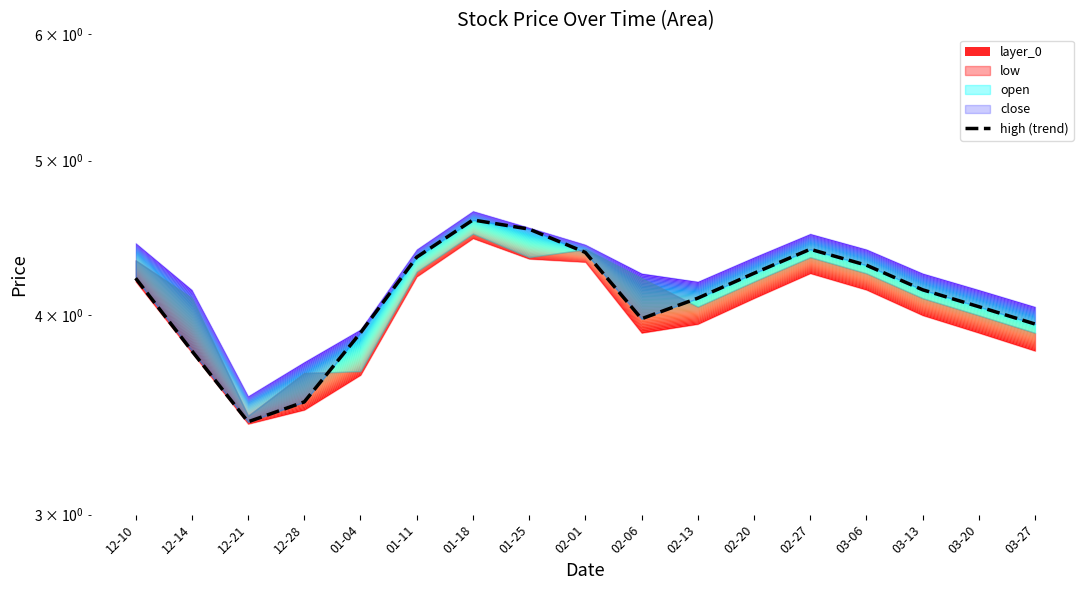

At which category does the data reach its first local valley?

12-21